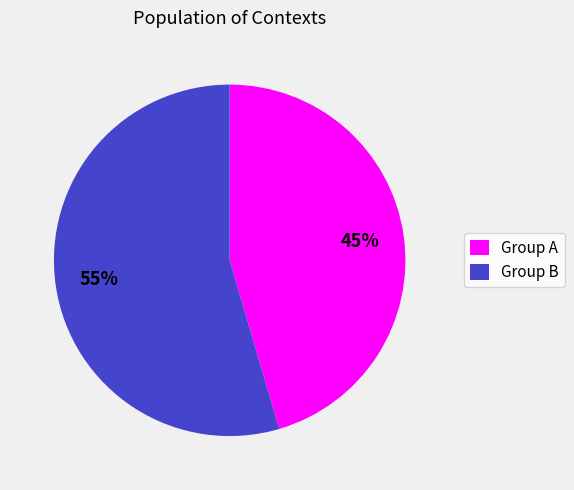

Which has a higher value, Group B or Group A?

Group B